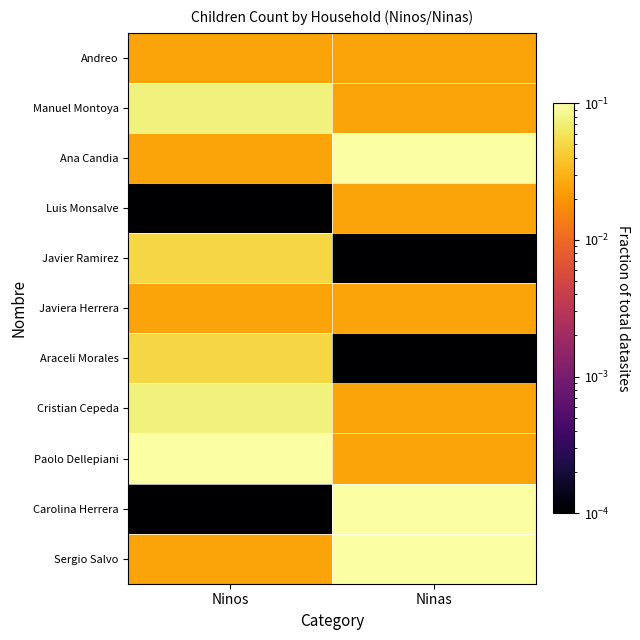

At which category does the chart reach its minimum across all series?

Ninos